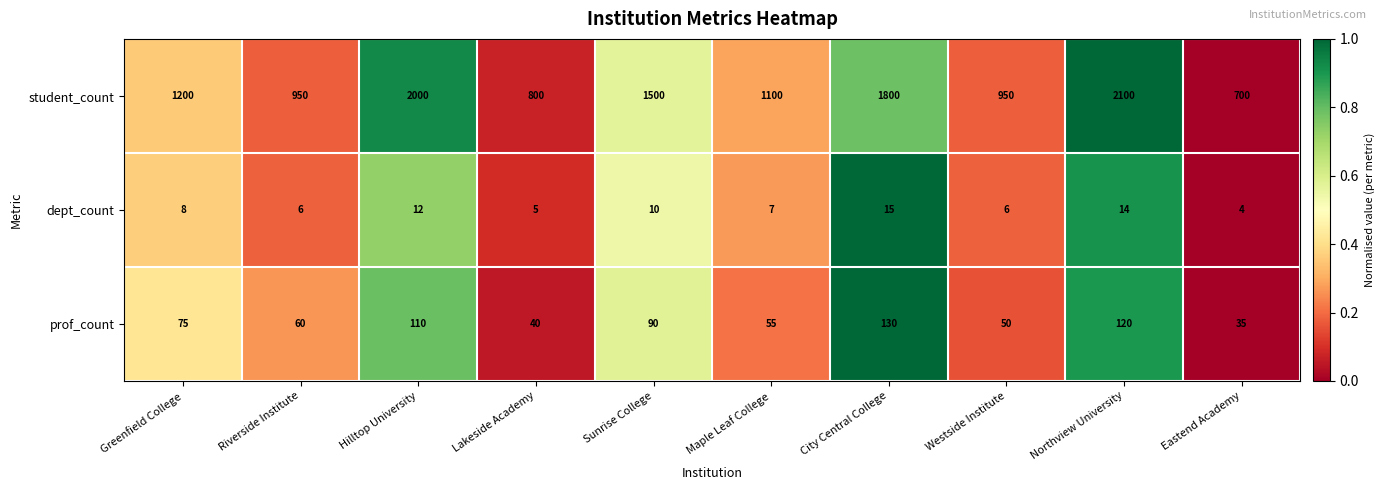

Rank the series by their maximum value, from highest to lowest.

student_count, prof_count, dept_count